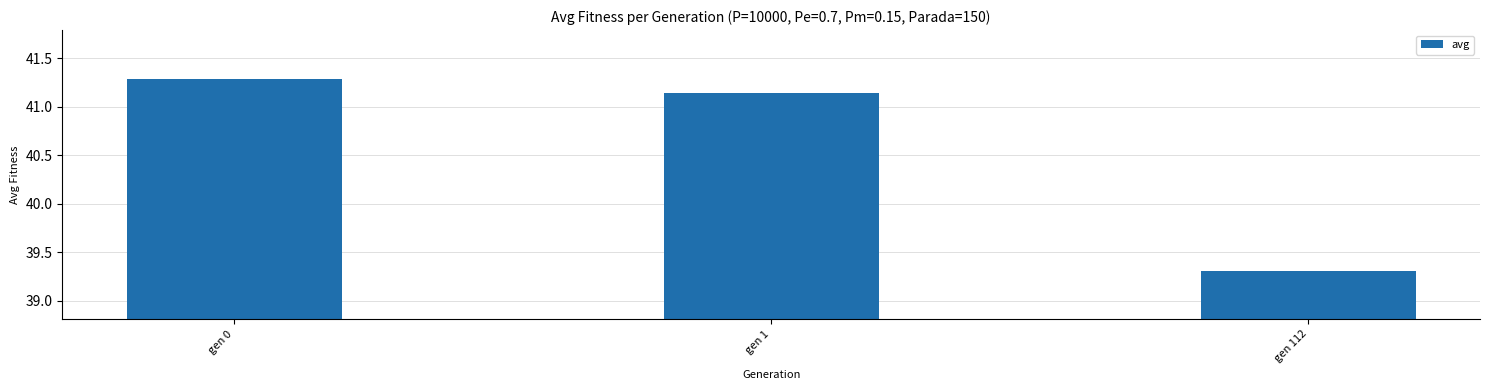

What is the average value?

40.6